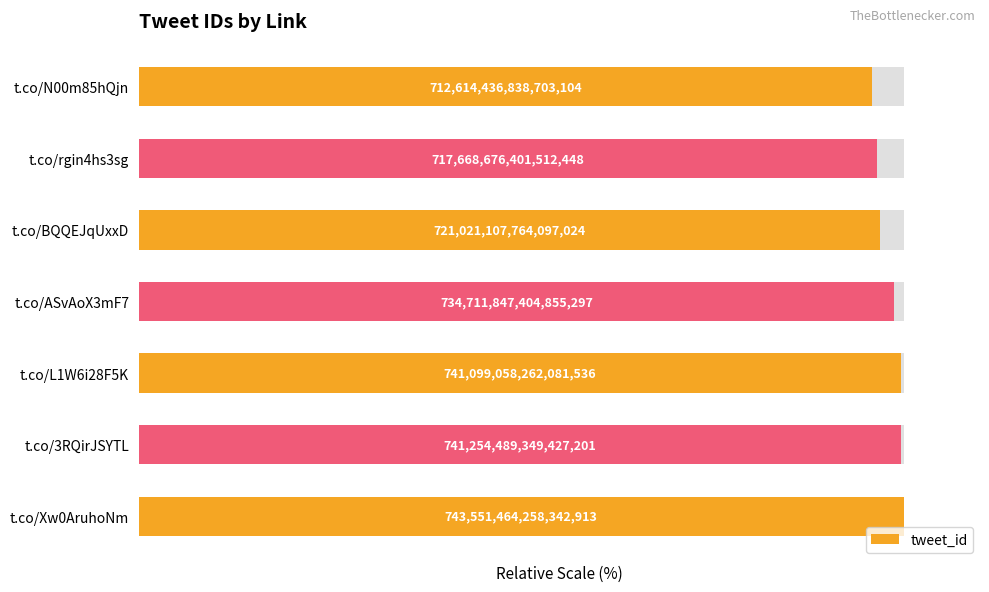

What is the sum of all values?

687.5